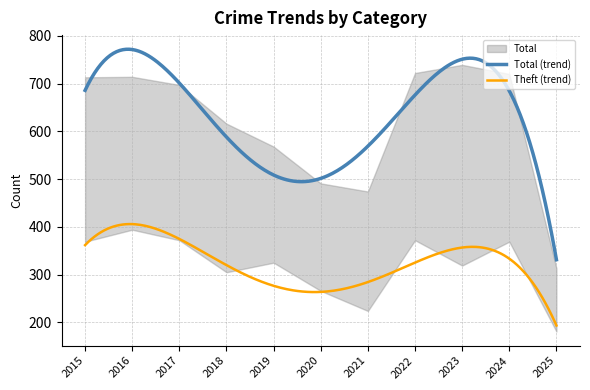

What is the lowest value of the Theft (trend) series?

193.5